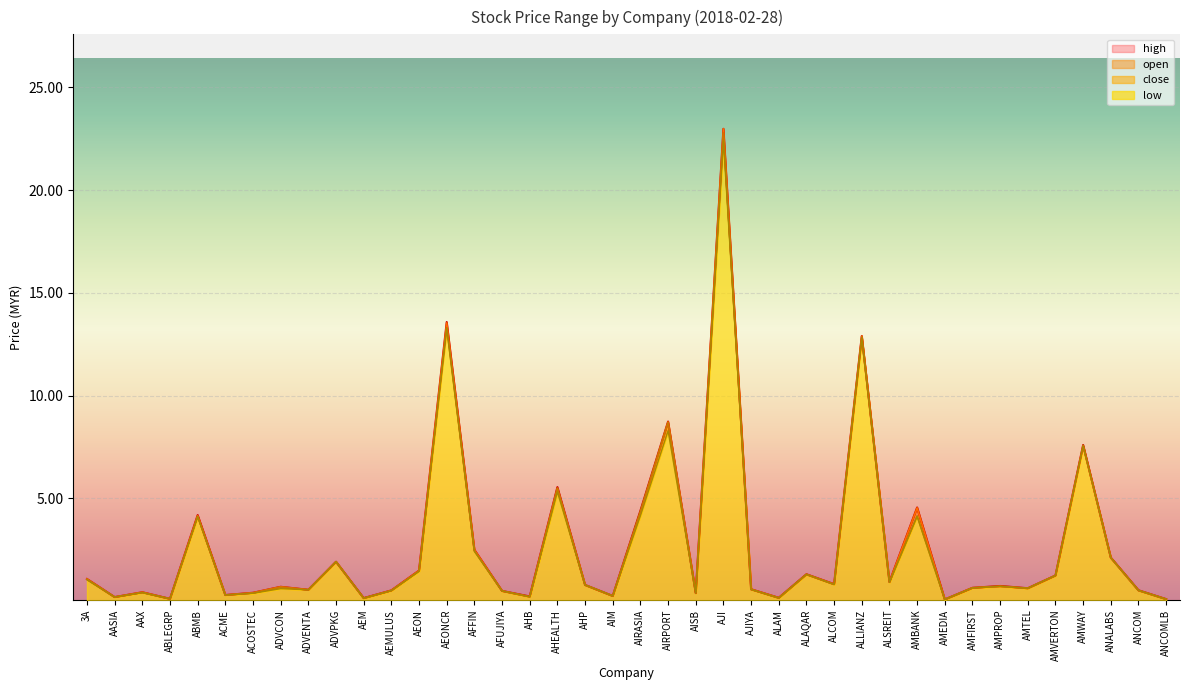

Where is the first local minimum for open?

AASIA